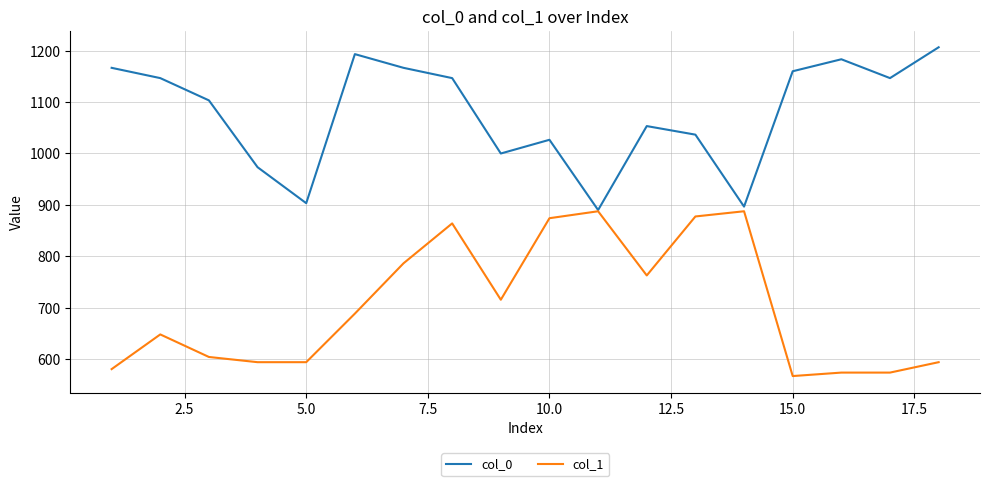

Which series has the largest total across all categories?

col_0